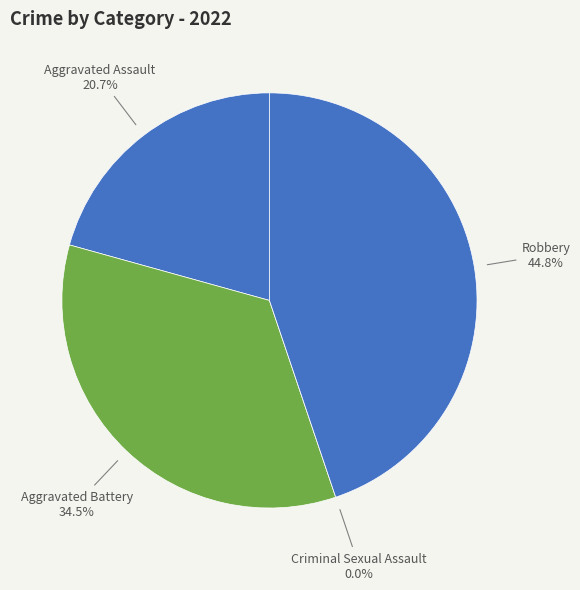

What percentage is the Aggravated Battery slice, to the nearest percent?

34%